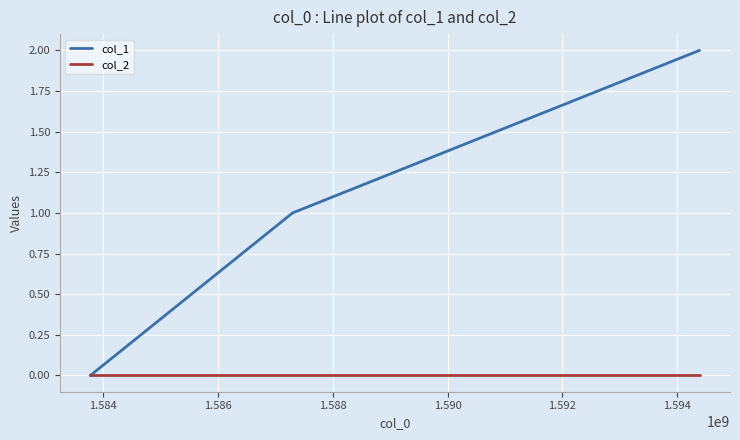

Which series has the largest range (max minus min)?

col_1